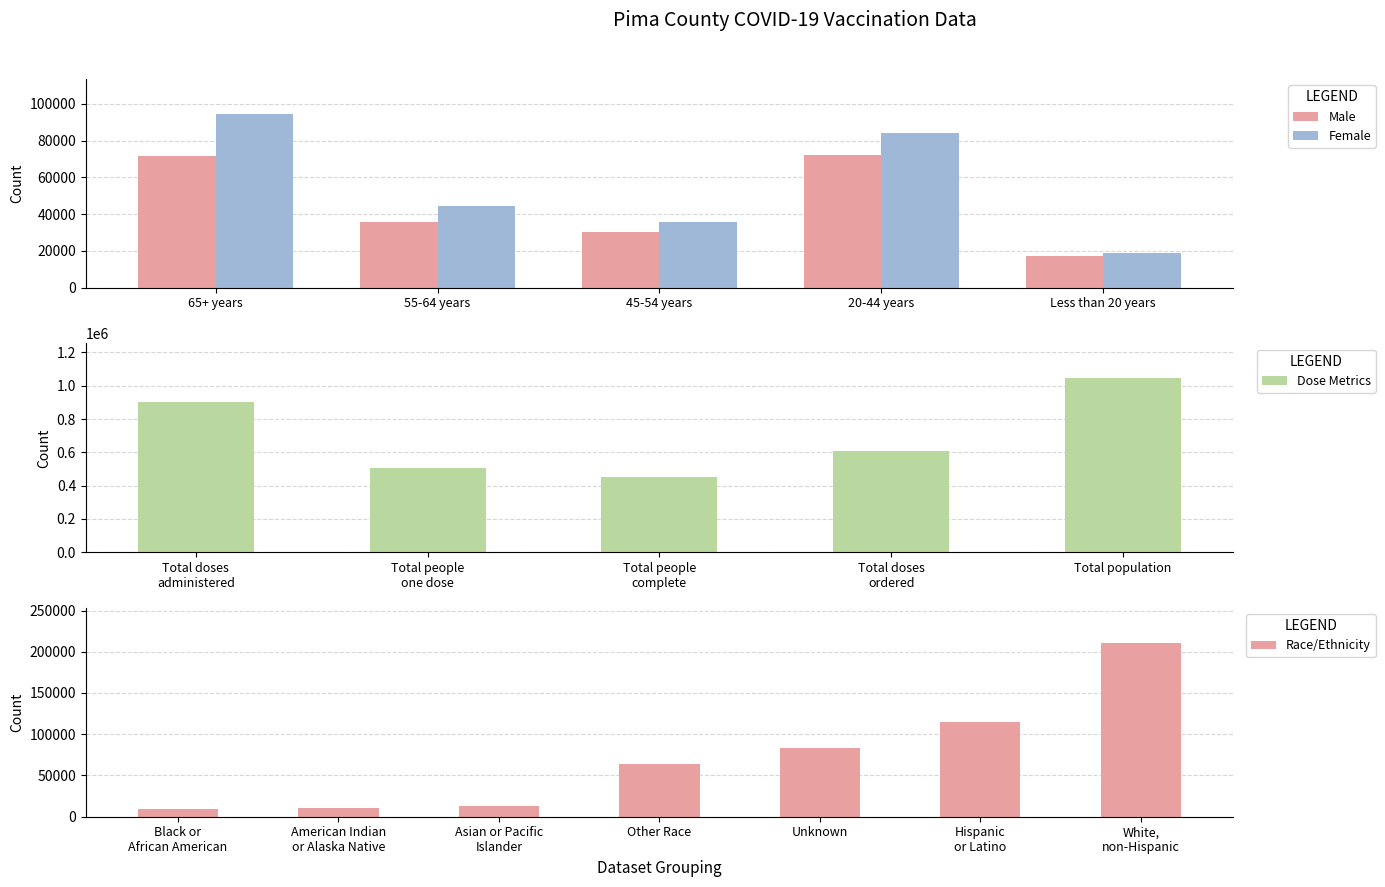

What is the sum of all Female values?

277507